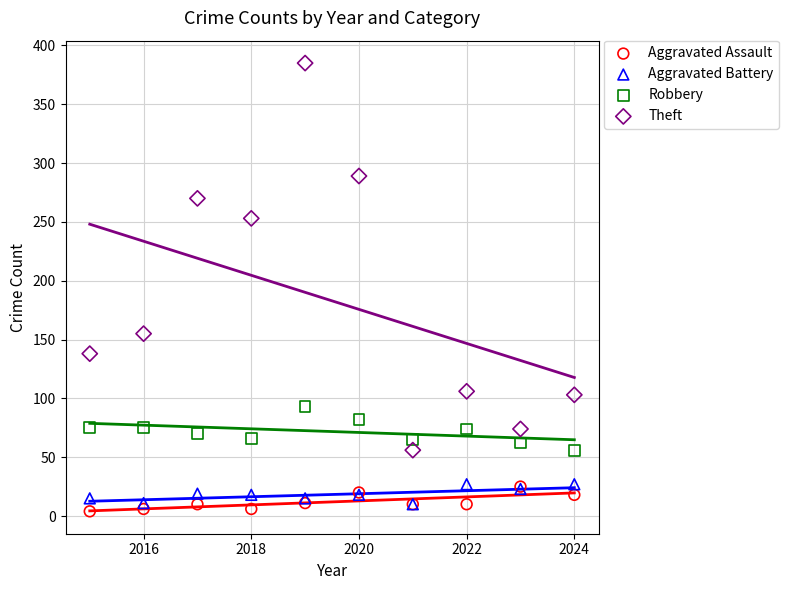

In the Theft series, what Y value is closest to 220?

253